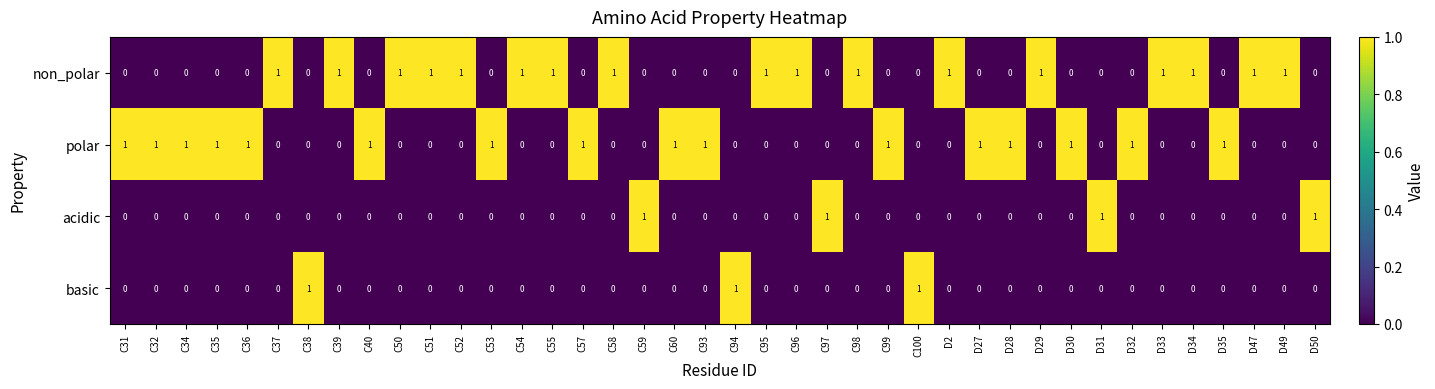

How many polar values are between 0 and 1?

40